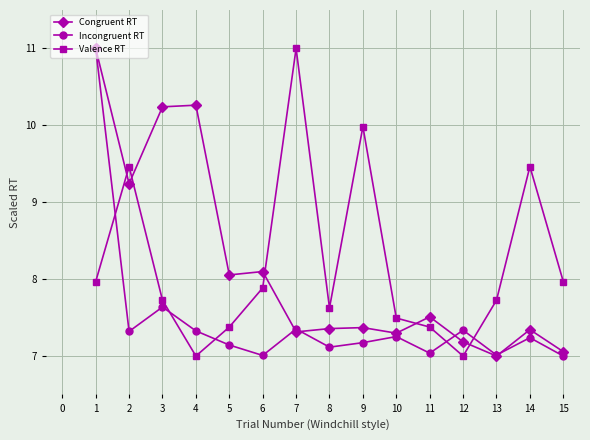

Which category has the lowest value in the Congruent RT series?

13